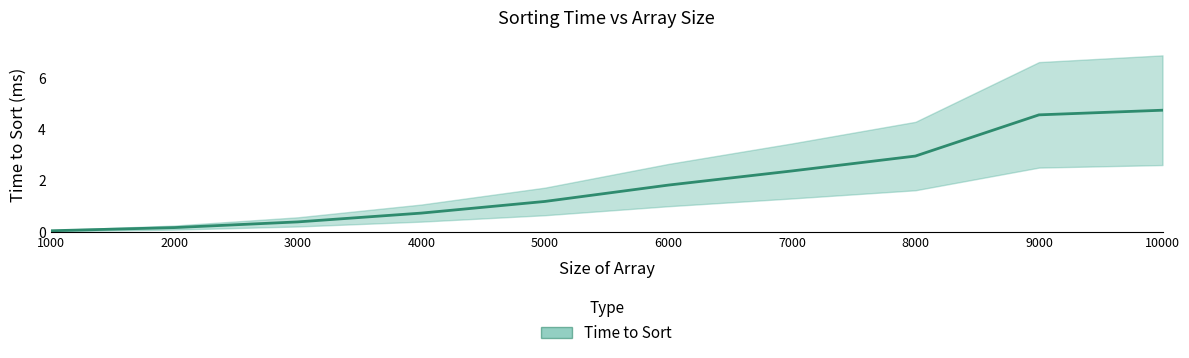

True or false: the data shows 1.9 at 8000.

False